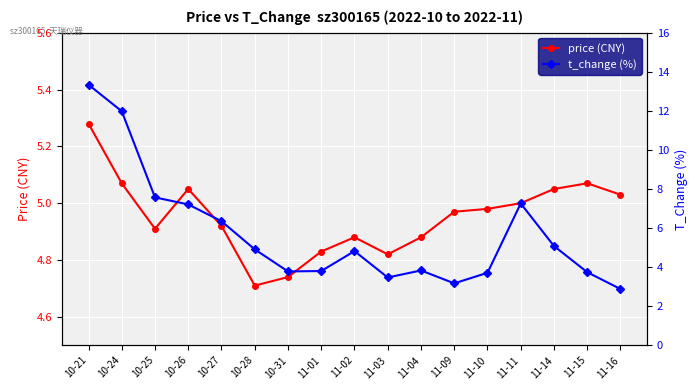

True or false: price (CNY) has a value of 4.9 at 10-25.

True